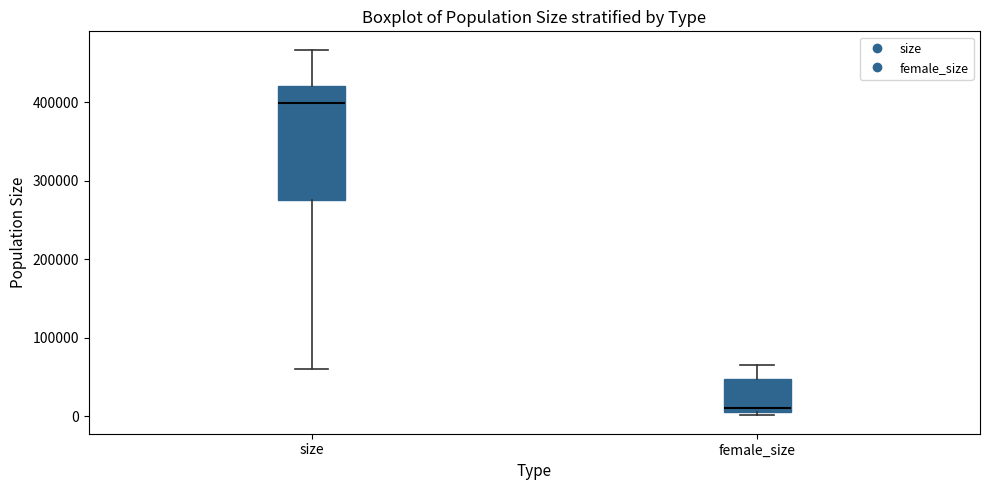

Where does the lower whisker of the box for size end on the y-axis? The values are not printed on the chart, so give them approximately, as read against the axis.

60000